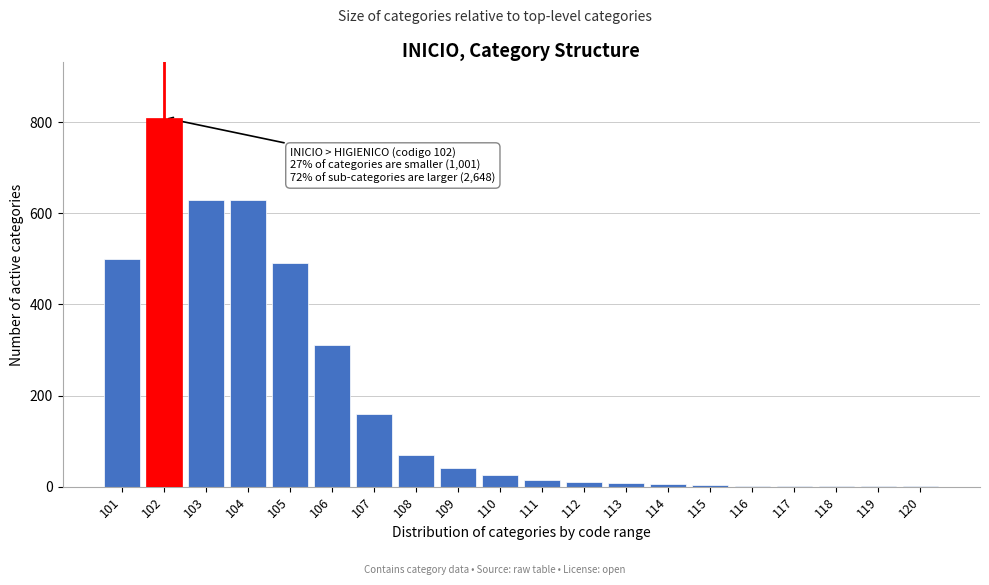

True or false: the data shows 810 at 102.

True